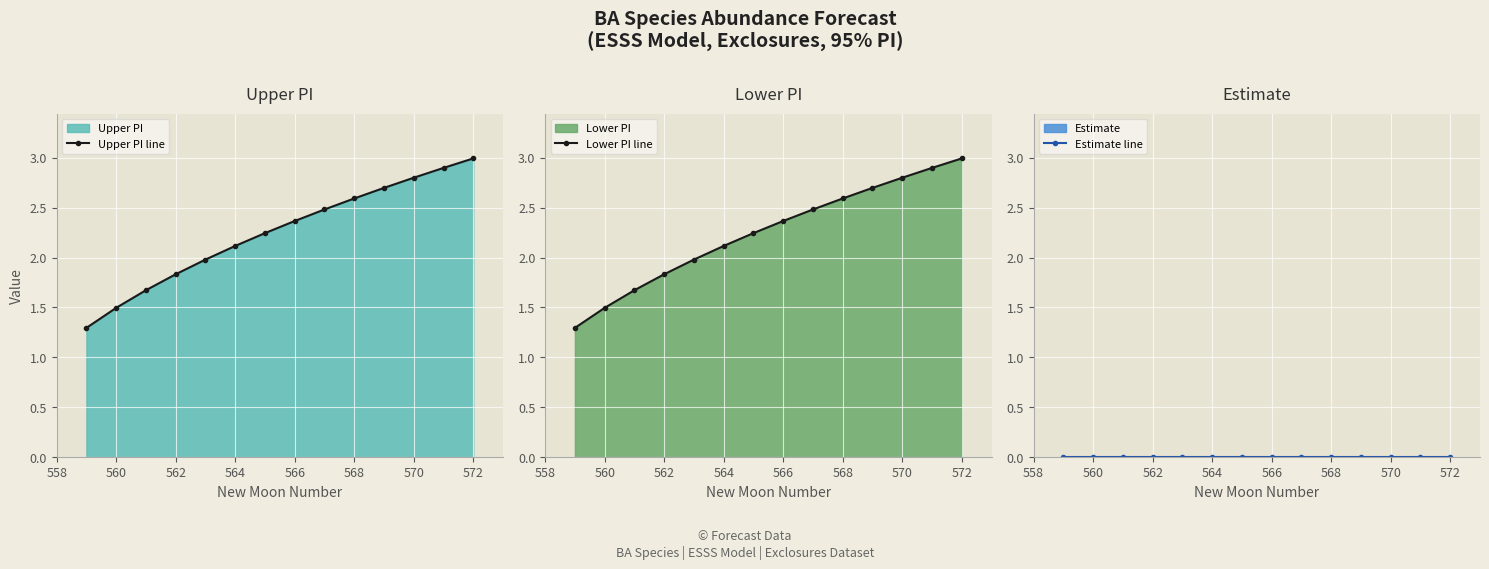

Which category has the highest value in the Upper PI line series?

572